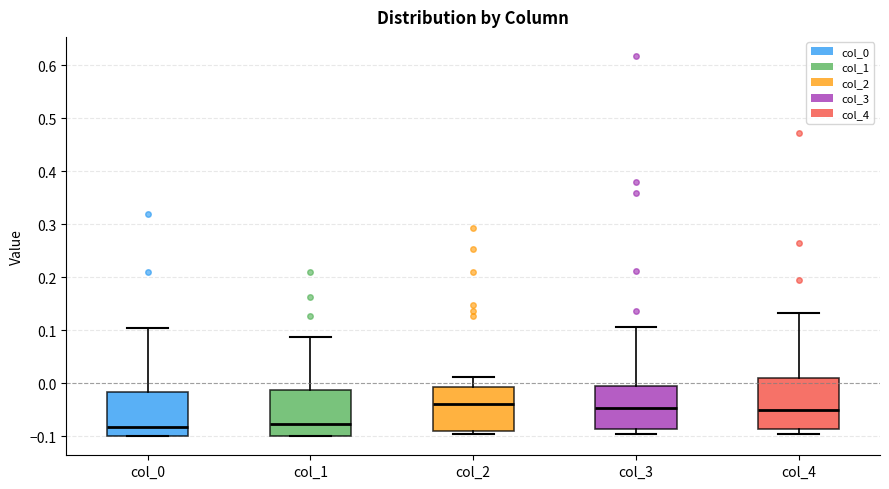

Reading left to right, transcribe this box plot: for each box, give where its median line is, the range the box spans, and where its two whiskers end, as read against the y-axis. The values are not printed on the chart, so give them approximately, as read against the axis.

col_0: median -0.08, box -0.10 to -0.02, whiskers -0.10 to 0.10
col_1: median -0.08, box -0.10 to -0.01, whiskers -0.10 to 0.09
col_2: median -0.04, box -0.09 to -0.01, whiskers -0.10 to 0.01
col_3: median -0.05, box -0.09 to -0.01, whiskers -0.10 to 0.11
col_4: median -0.05, box -0.09 to 0.01, whiskers -0.10 to 0.13